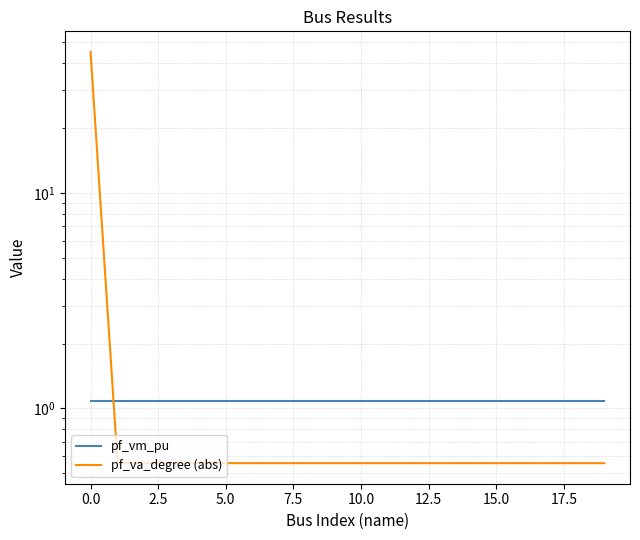

How many times do pf_va_degree (abs) and pf_vm_pu cross each other?

1